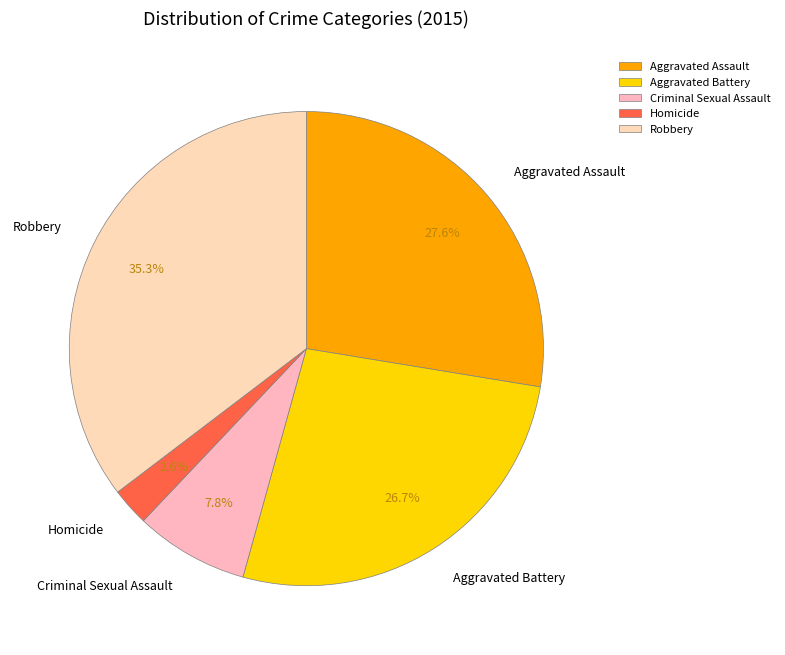

Do Aggravated Assault and Homicide together represent more than half of the pie?

No